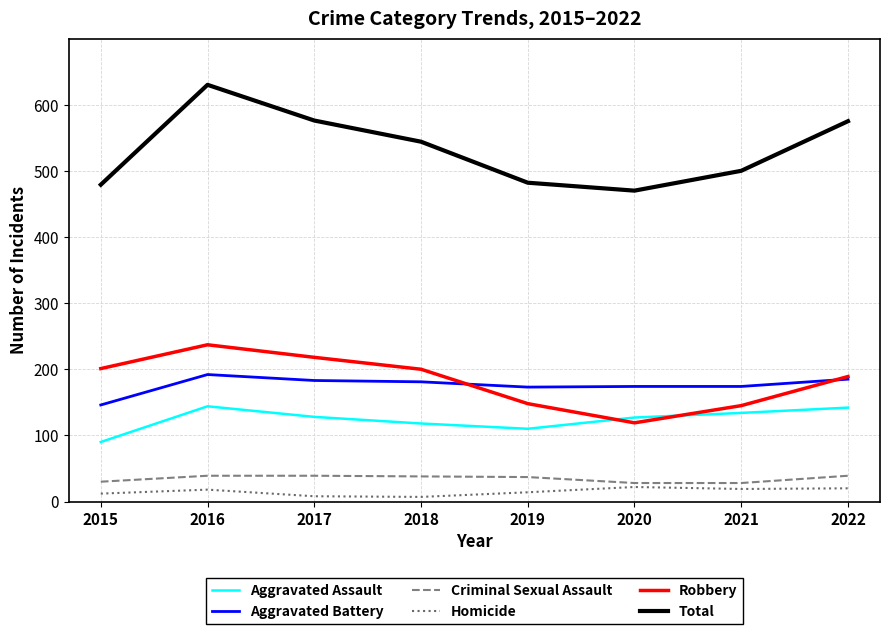

At how many categories does at least one series exceed 207?

8